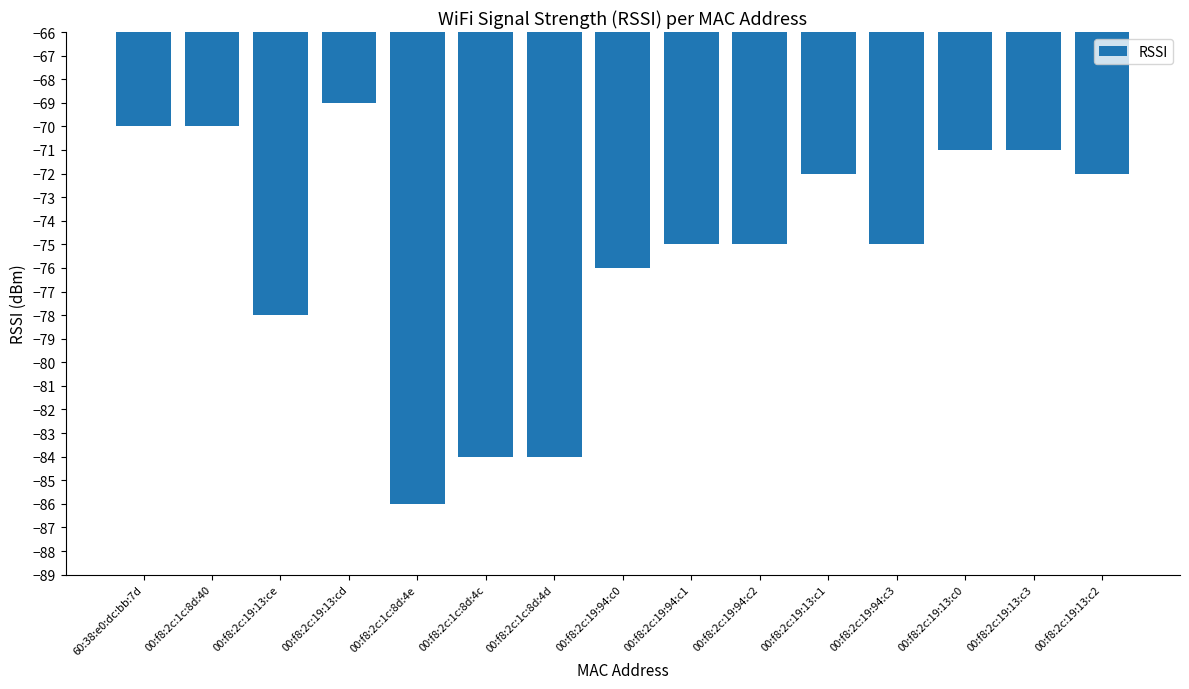

Reading left to right, transcribe all the data shown in this chart.

60:38:e0:dc:bb:7d=-70	00:f8:2c:1c:8d:40=-70	00:f8:2c:19:13:ce=-78	00:f8:2c:19:13:cd=-69	00:f8:2c:1c:8d:4e=-86	00:f8:2c:1c:8d:4c=-84	00:f8:2c:1c:8d:4d=-84	00:f8:2c:19:94:c0=-76	00:f8:2c:19:94:c1=-75	00:f8:2c:19:94:c2=-75	00:f8:2c:19:13:c1=-72	00:f8:2c:19:94:c3=-75	00:f8:2c:19:13:c0=-71	00:f8:2c:19:13:c3=-71	00:f8:2c:19:13:c2=-72